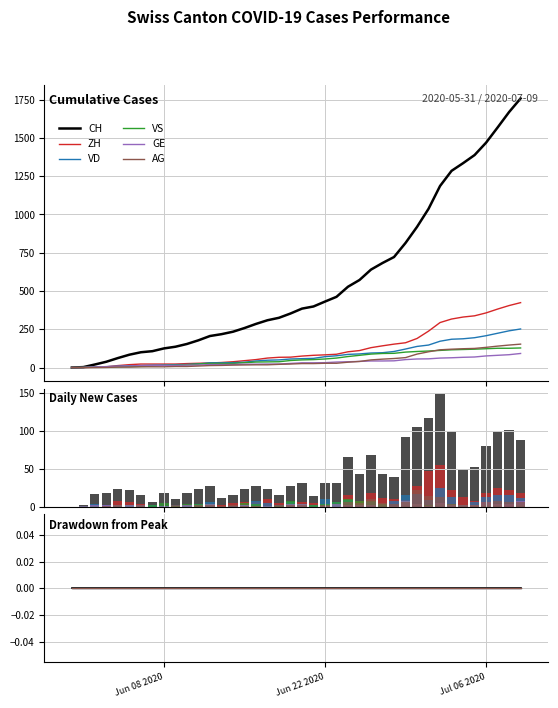

At which label does AG first exceed 26?

Jun 22 2020